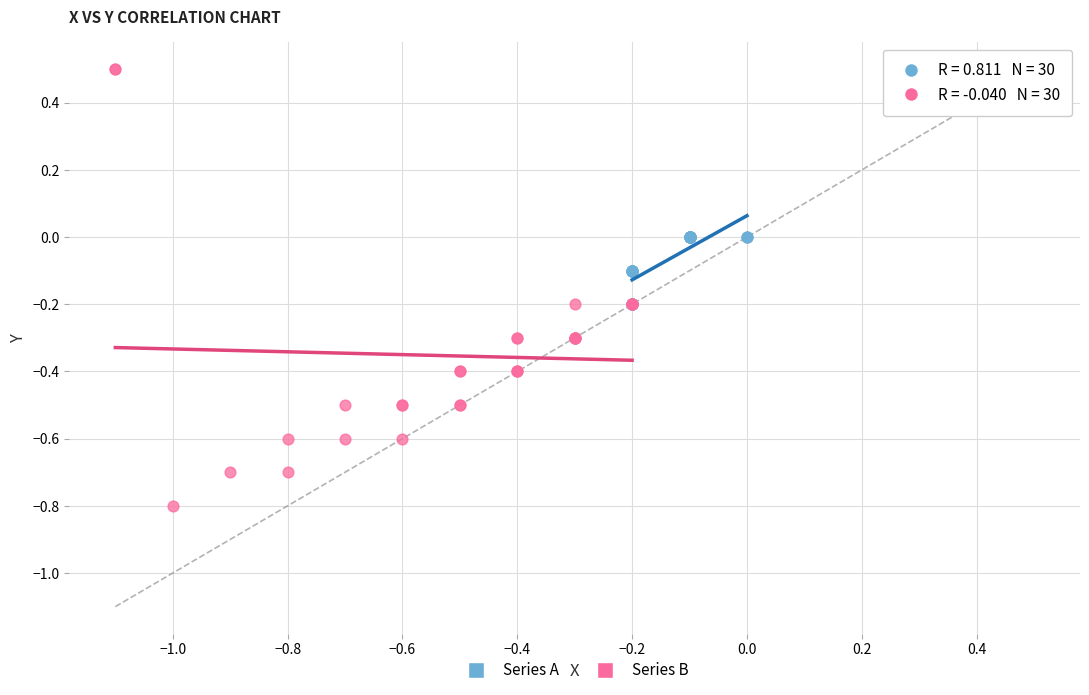

Which series has the widest spread of Y values?

Series B